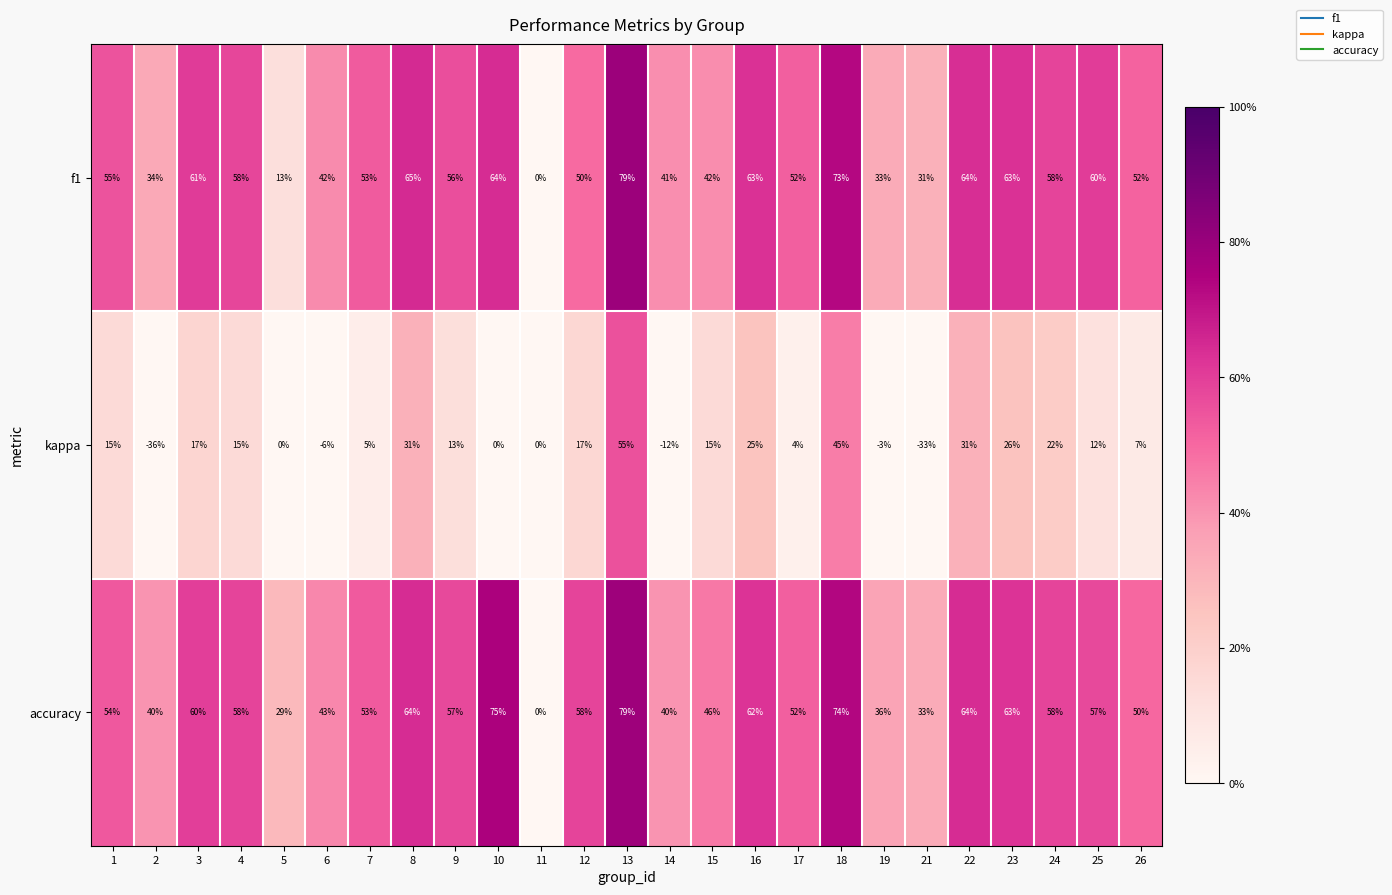

How many series are shown in this chart?

3